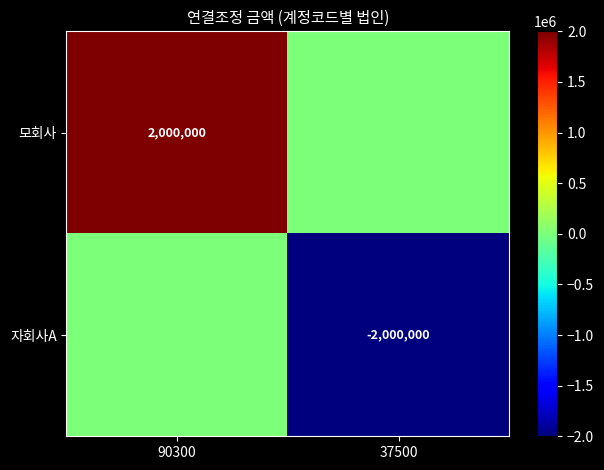

Is the value of 자회사A at 37500 greater than the value of 모회사 at 90300?

No